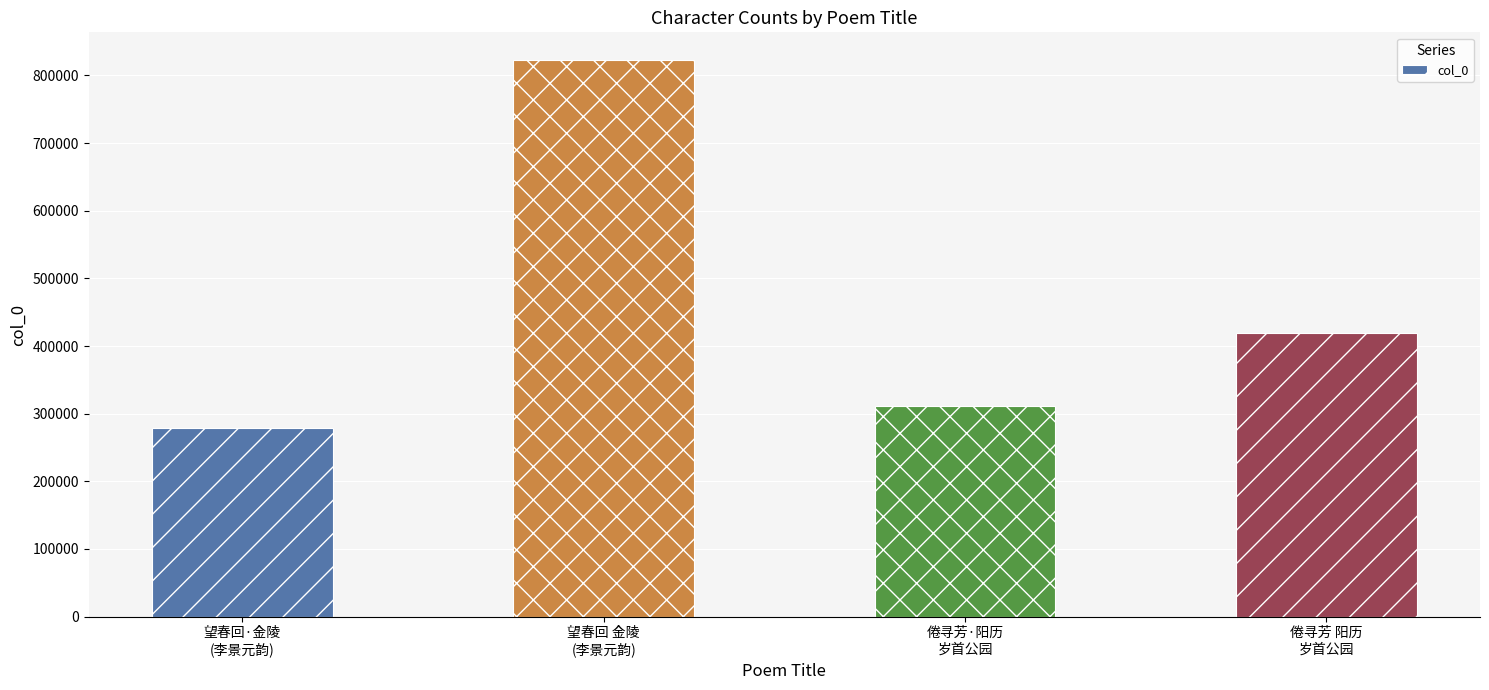

List the labels in order of value, largest first.

望春回 金陵
(李景元韵), 倦寻芳 阳历
岁首公园, 倦寻芳·阳历
岁首公园, 望春回·金陵
(李景元韵)